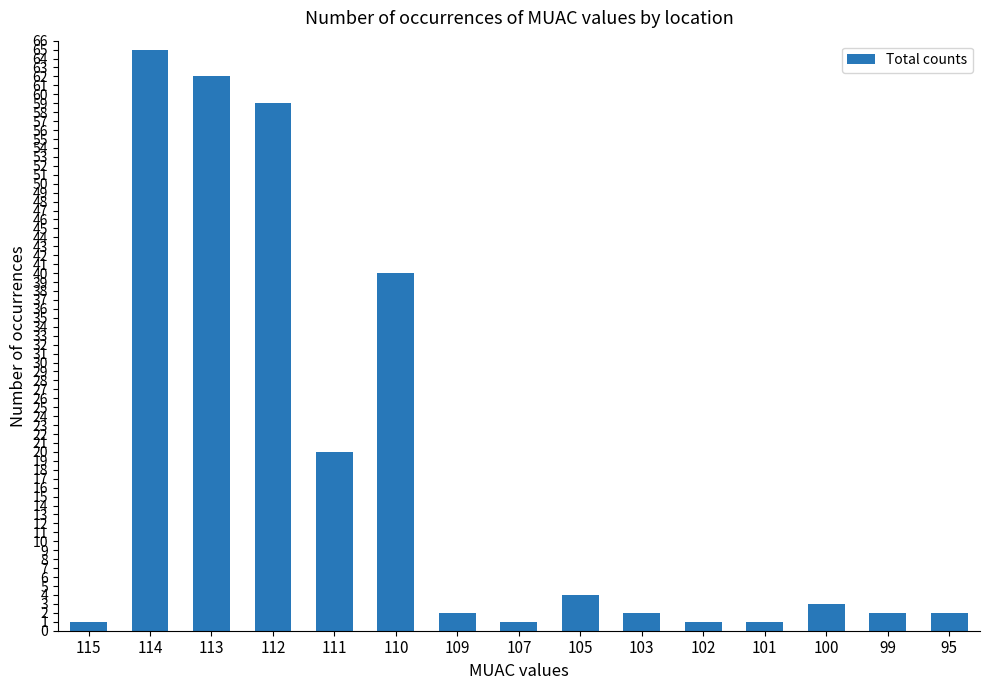

How many distinct data groups are displayed?

1